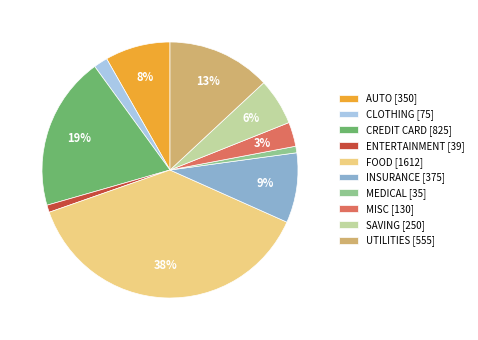

How many slices are in this pie chart?

10